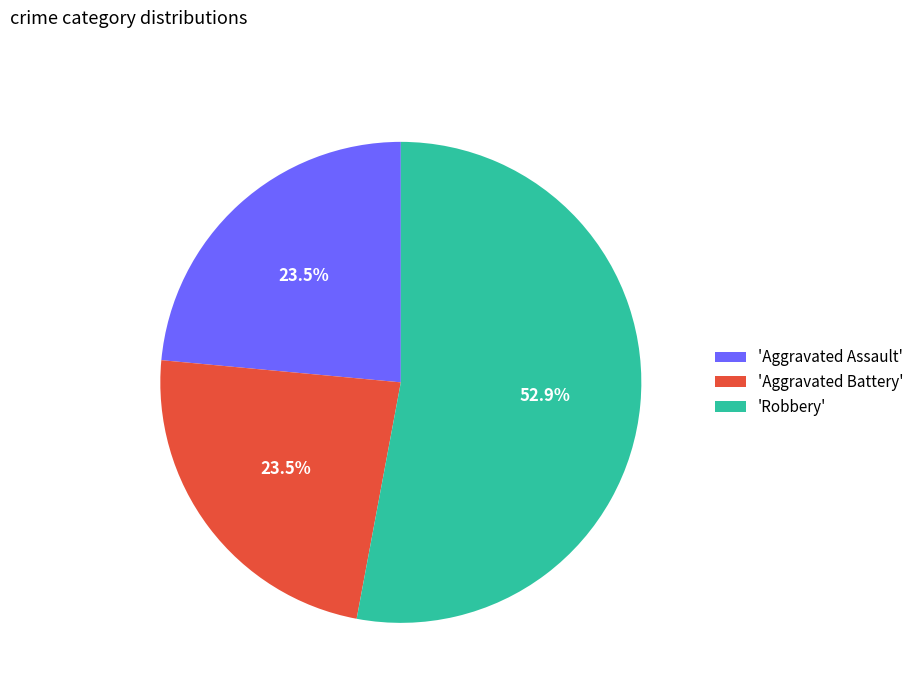

Which slice represents more than half of the pie?

'Robbery'